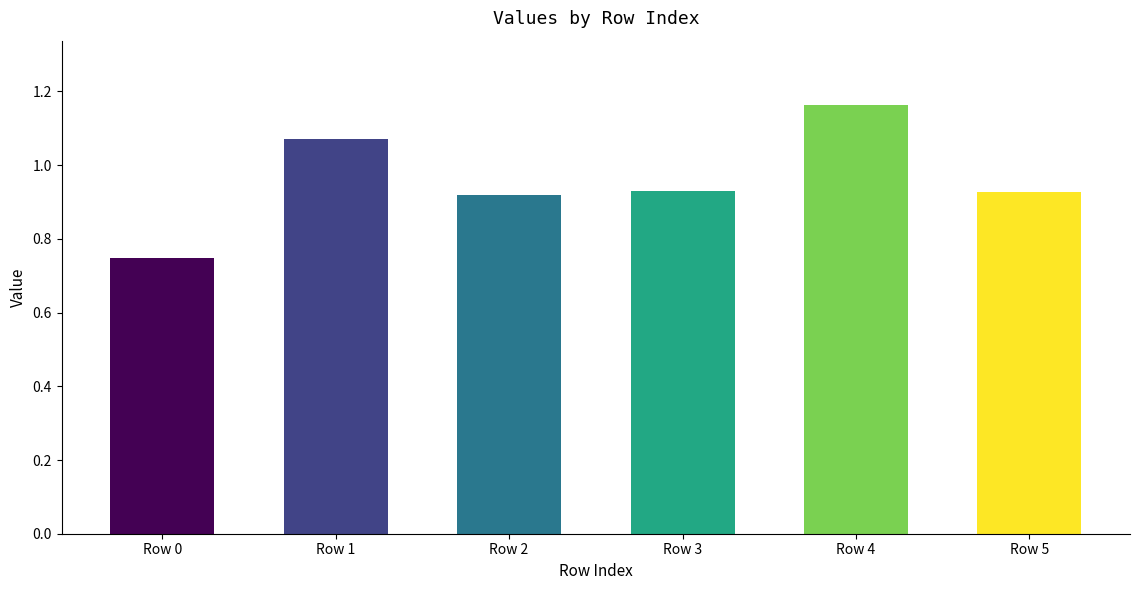

How many series are shown in this chart?

1